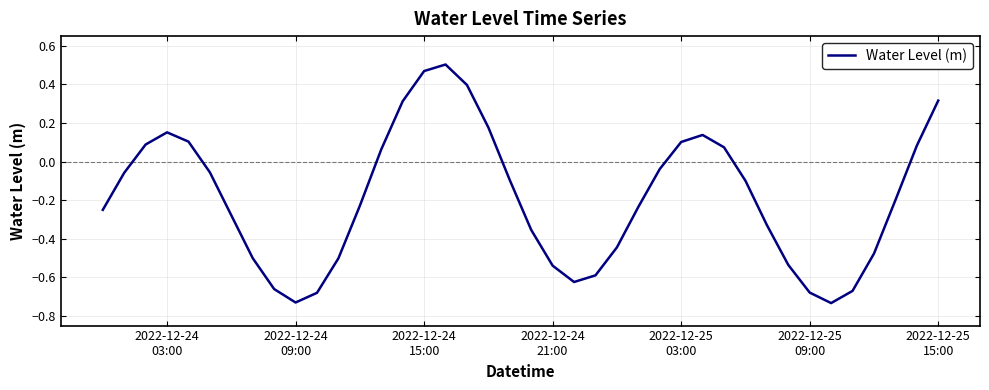

What is the difference between the maximum and minimum values?

1.2